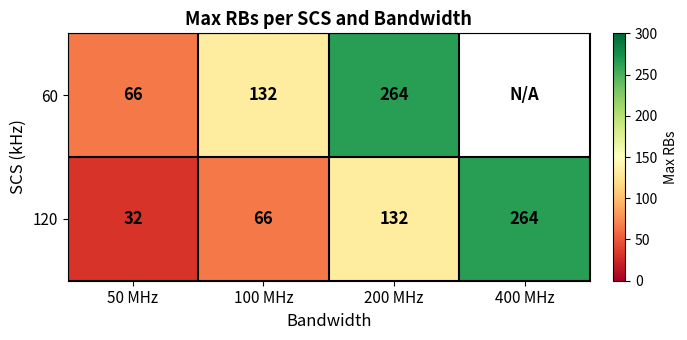

The 60 series shows 91.2 at 50 MHz. True or false?

False